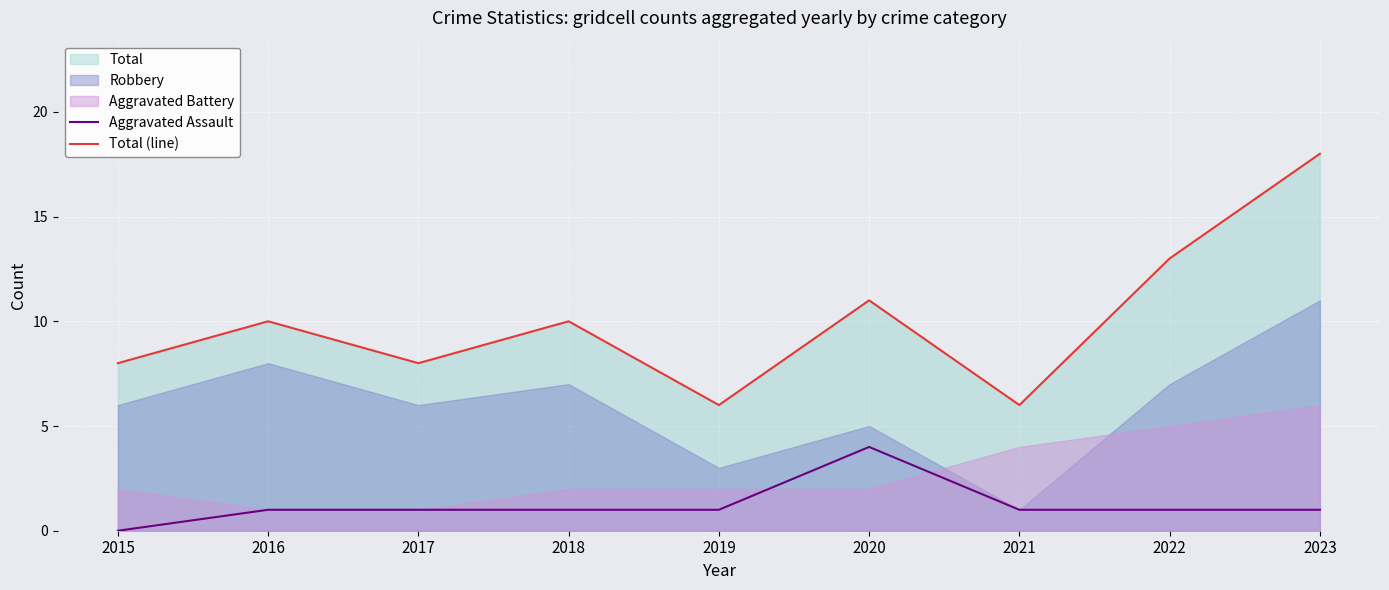

What is the maximum value for Aggravated Assault?

4